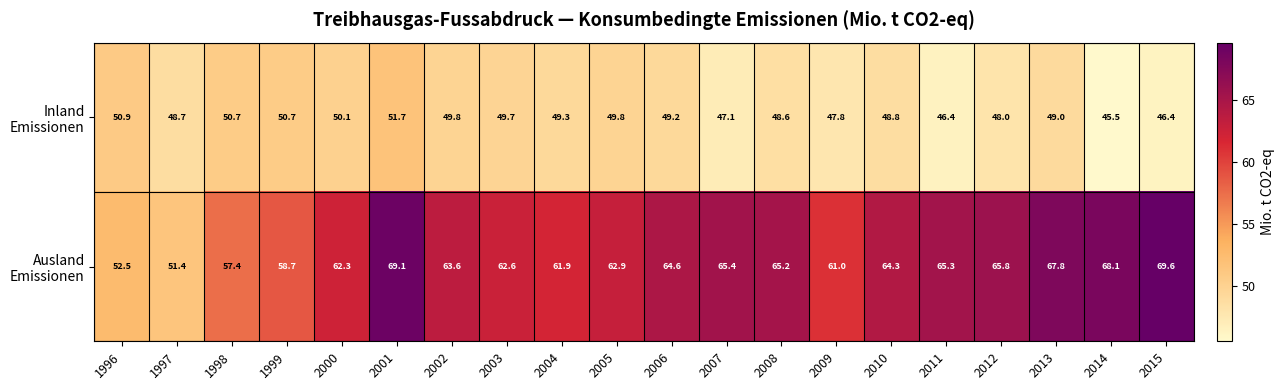

What is the total value across all series at 2001?

120.8